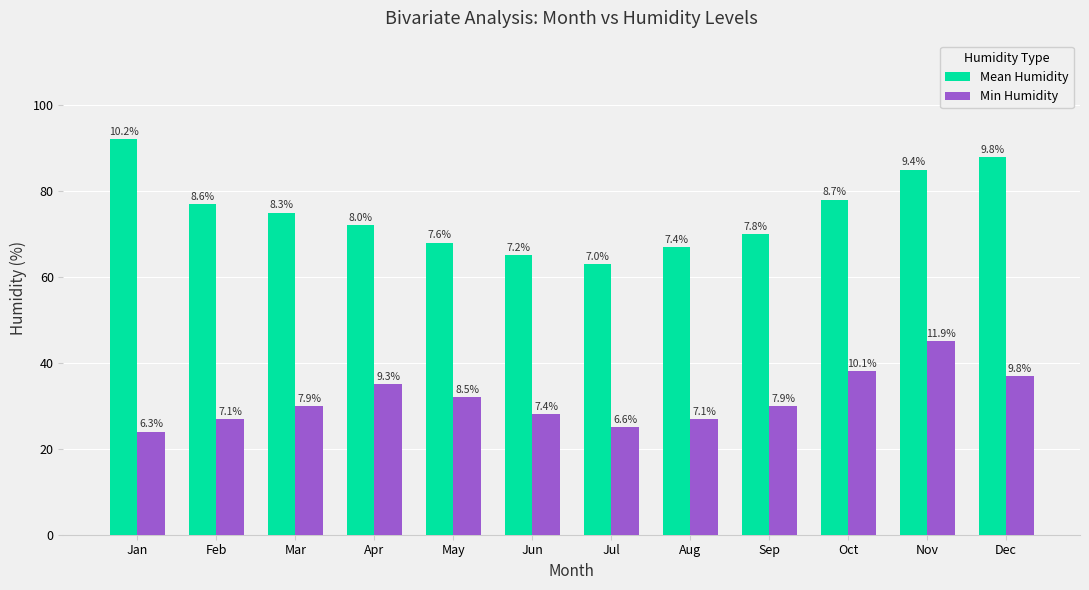

What is the value of the Mean Humidity bar at the 10th from the left?

78